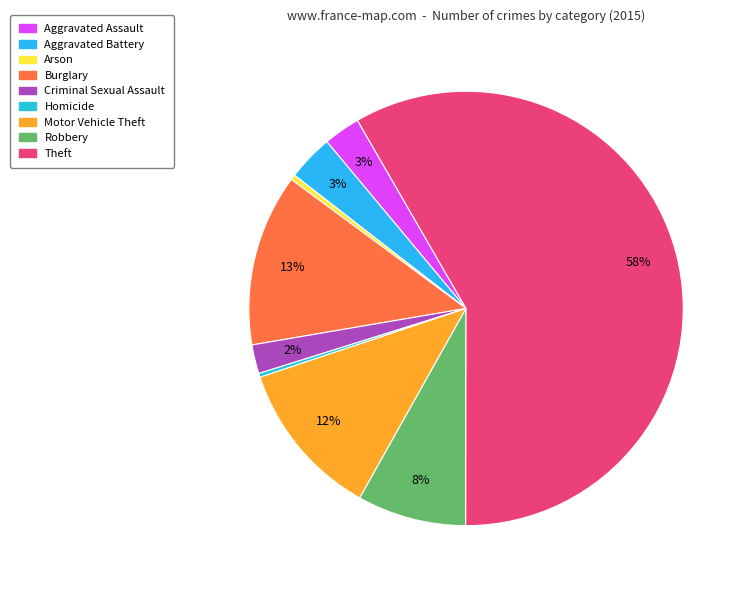

To the nearest percent, what portion does Aggravated Assault represent?

3%